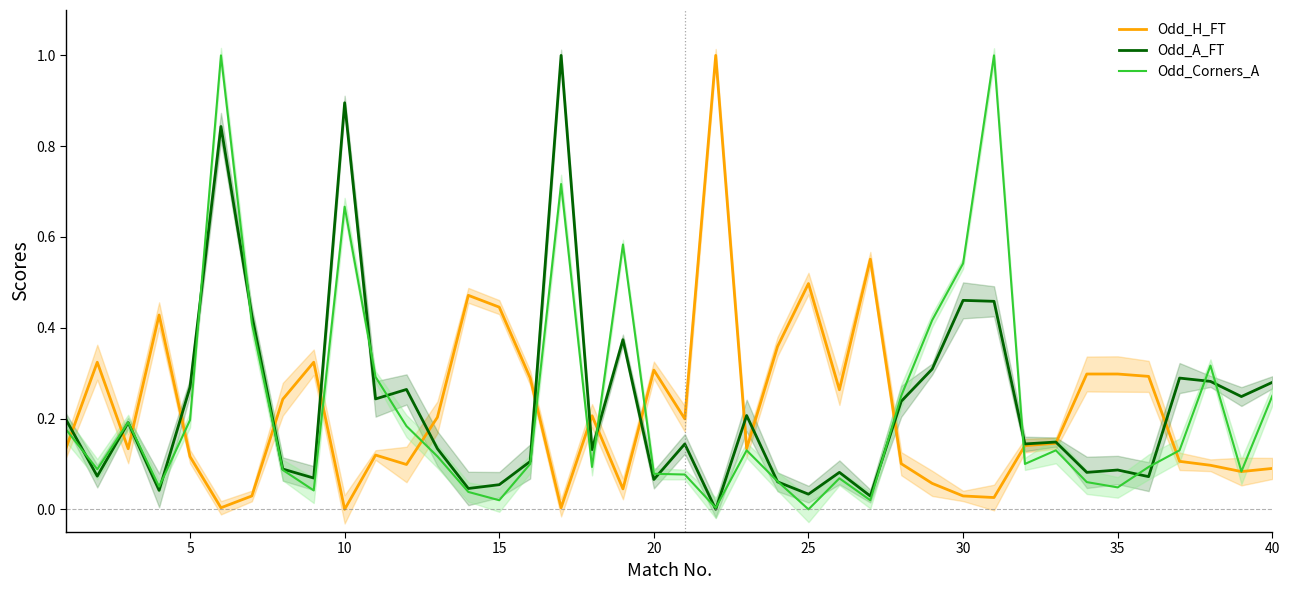

Which series has the widest spread of values?

Odd_H_FT